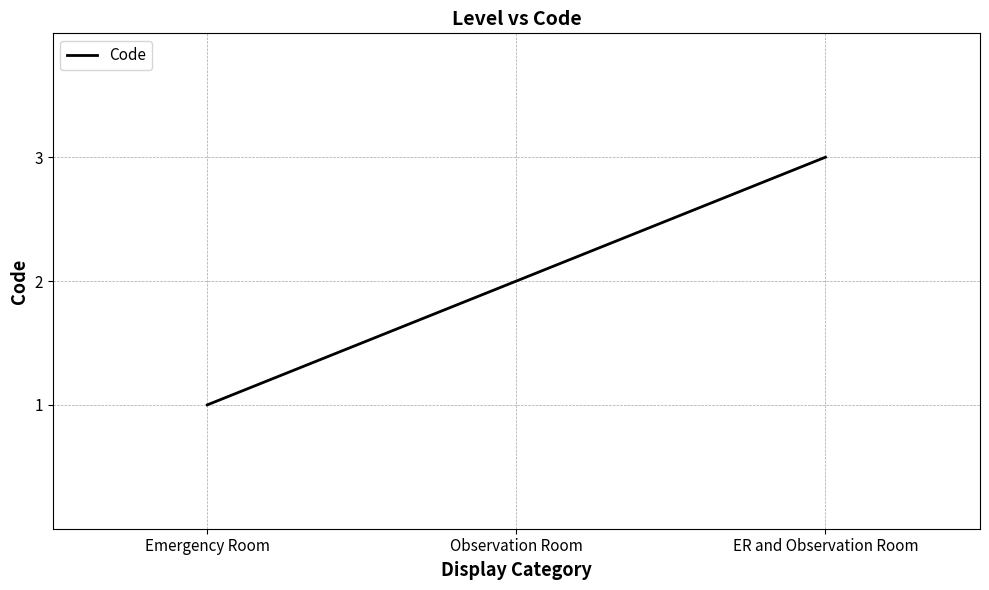

How many lines are shown in the chart?

1